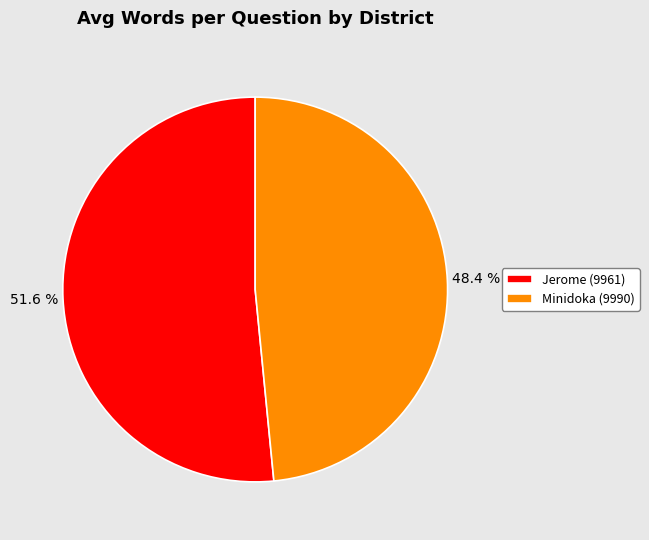

To the nearest percent, what is the difference between the Jerome (9961) and Minidoka (9990) slice percentages?

3%